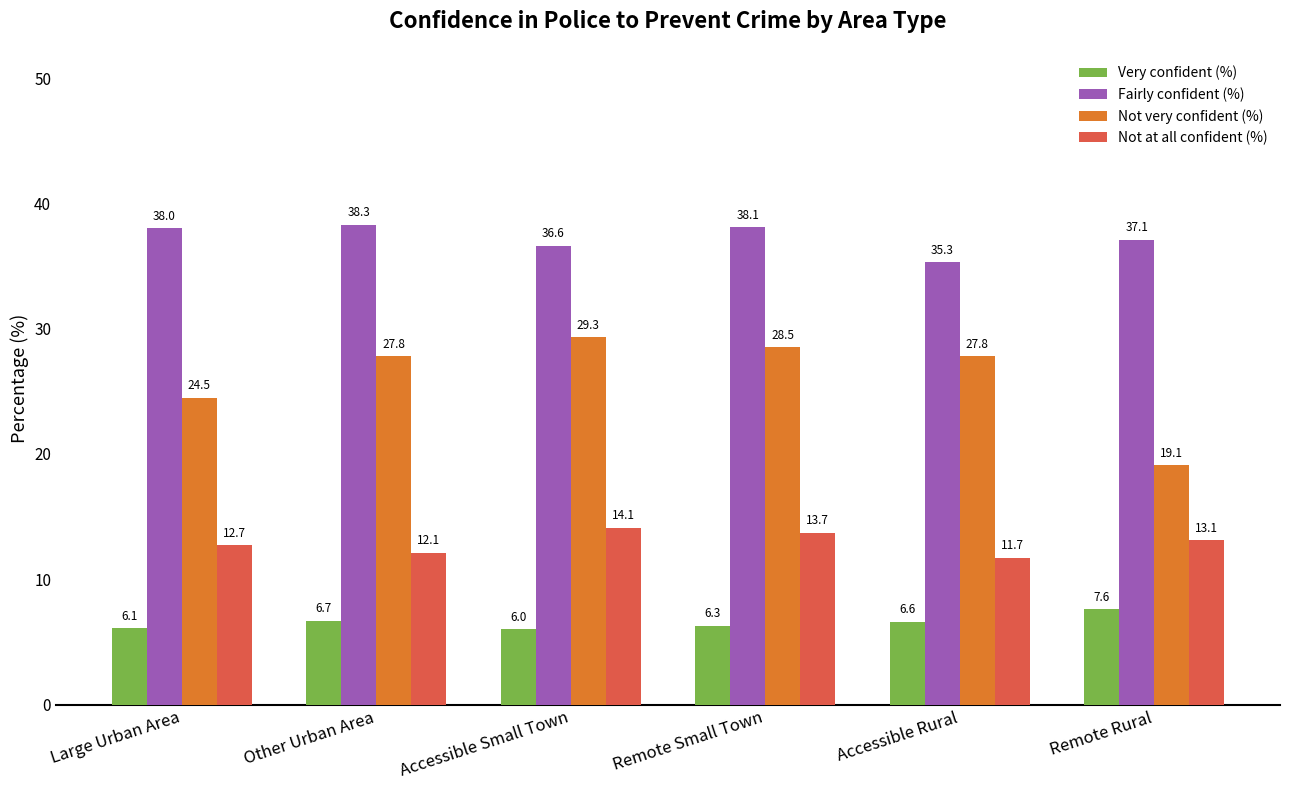

Which category has the lowest value in the Not at all confident (%) series?

Accessible Rural